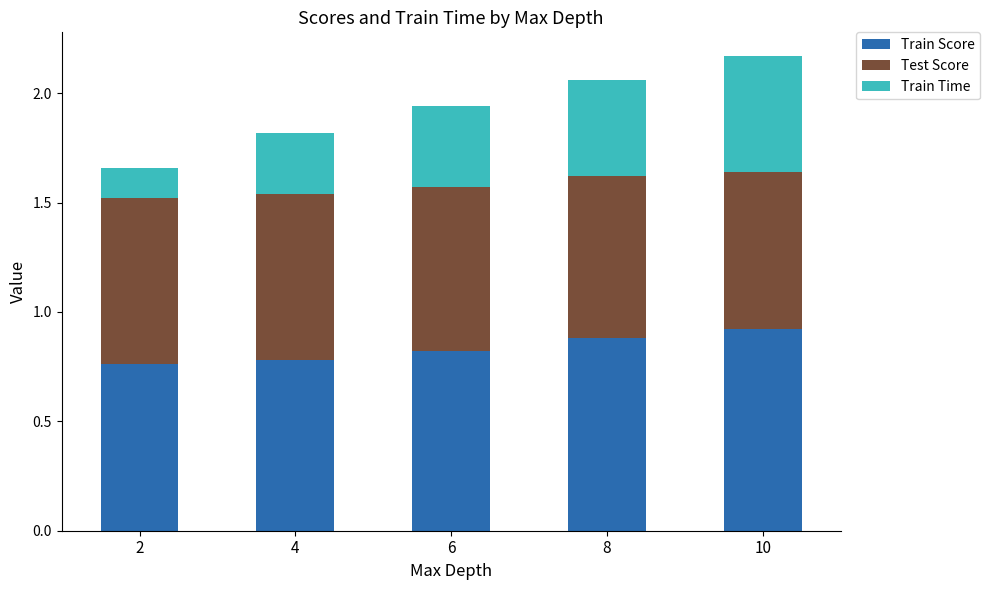

What is the highest value of the Train Score series?

0.9